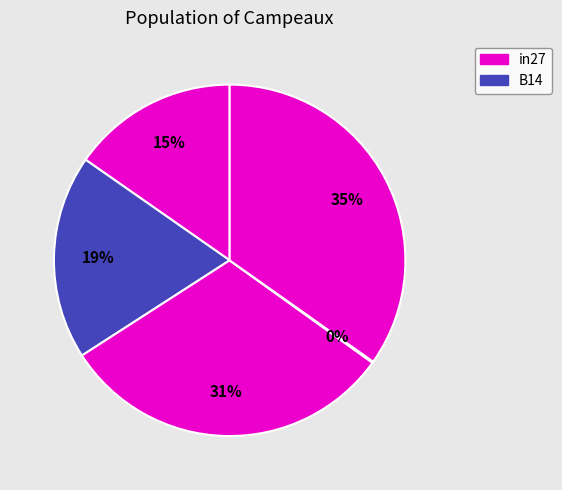

Count the number of slices in the pie.

5